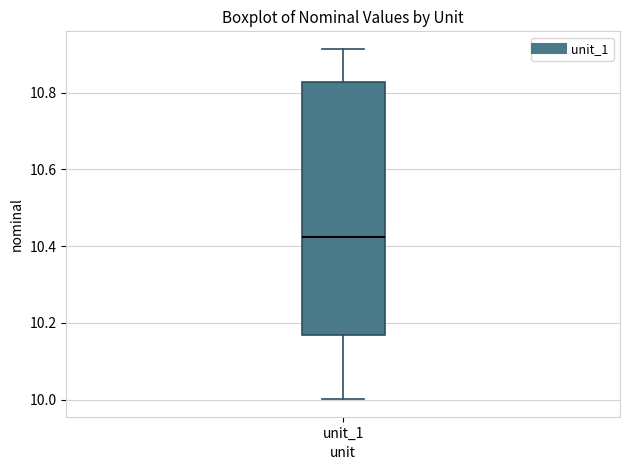

Where does the upper whisker of the box for unit_1 end on the y-axis? The values are not printed on the chart, so give them approximately, as read against the axis.

10.92